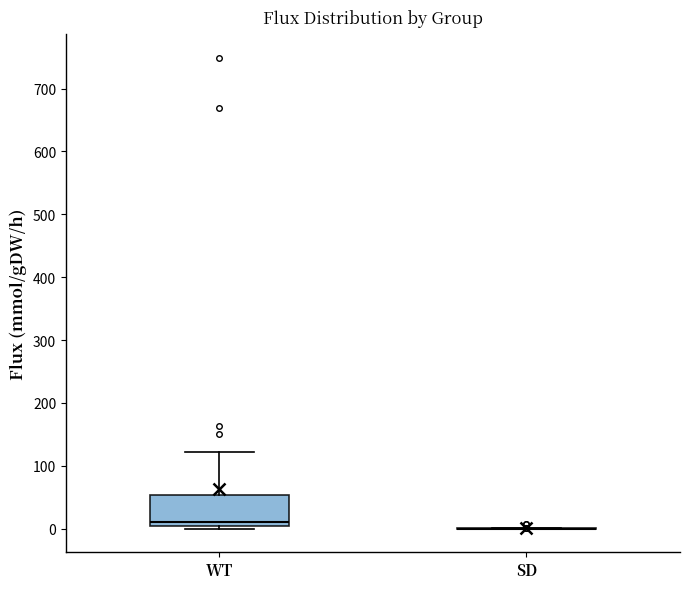

Reading left to right, read every box against the y-axis: the position of its median line, the range the box covers, and the ends of its whiskers. The values are not printed on the chart, so give them approximately, as read against the axis.

WT: median 10, box 0 to 50, whiskers 0 (just below the box's lower edge) to 120
SD: box collapsed to a line at 0, whiskers 0 to 0